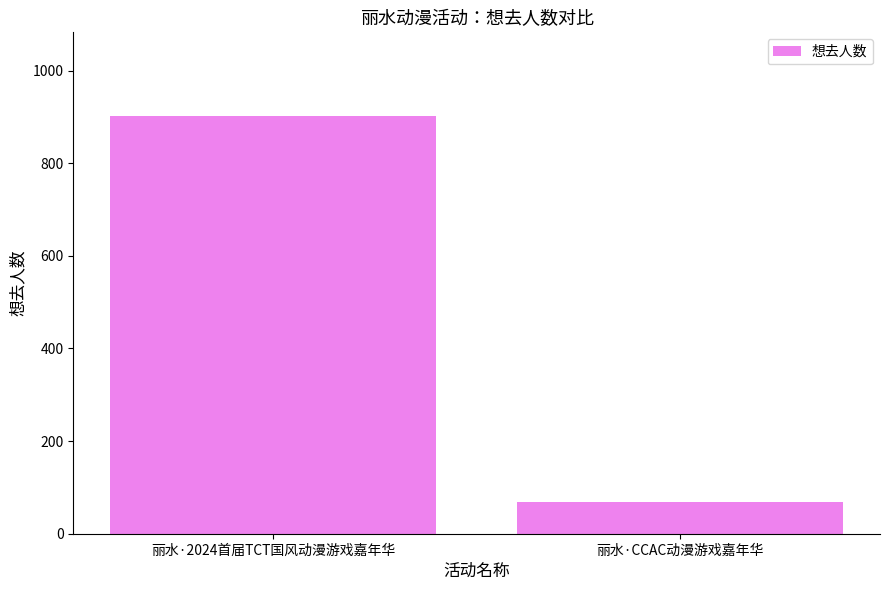

The value at 丽水·2024首届TCT国风动漫游戏嘉年华 is 1384. True or false?

False